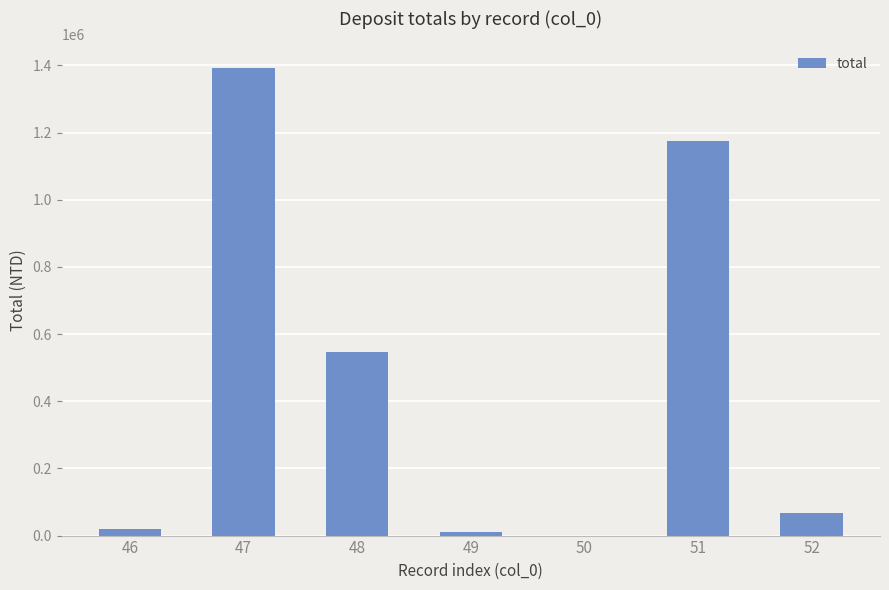

What is the greatest value displayed?

1393783